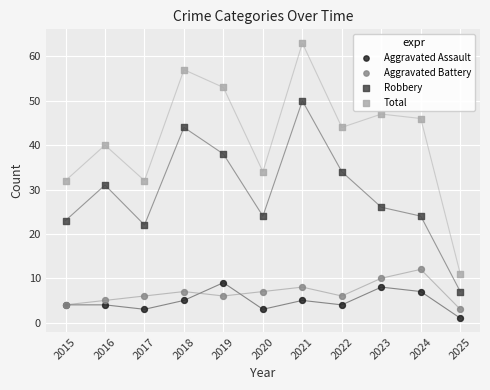

Which series has the largest Y range (max minus min)?

Total